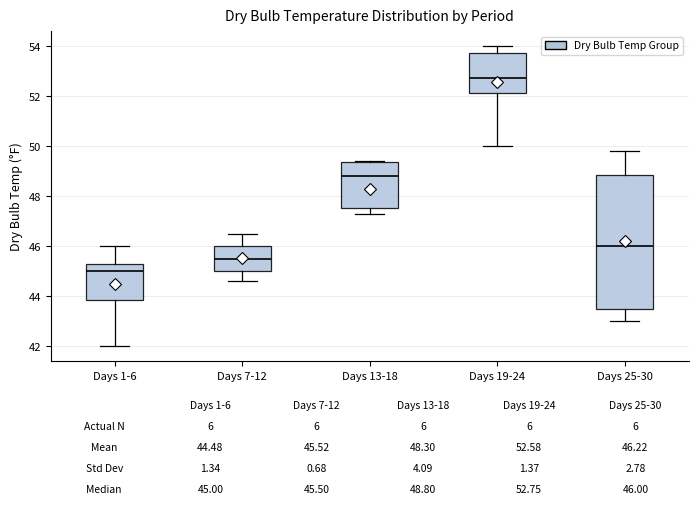

Comparing the boxes themselves (not the whiskers), which one is the tallest?

Days 25-30